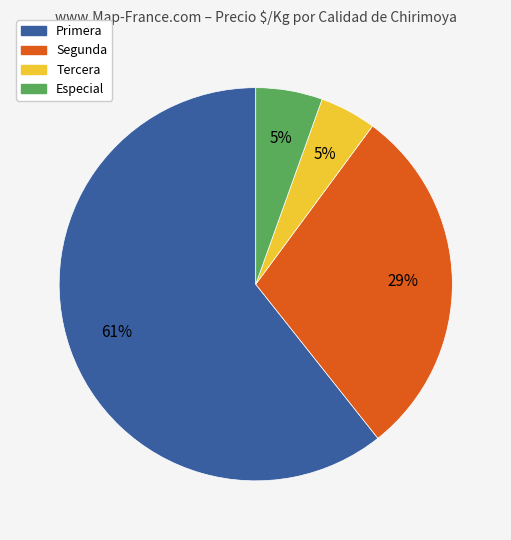

How many slices are in this pie chart?

4